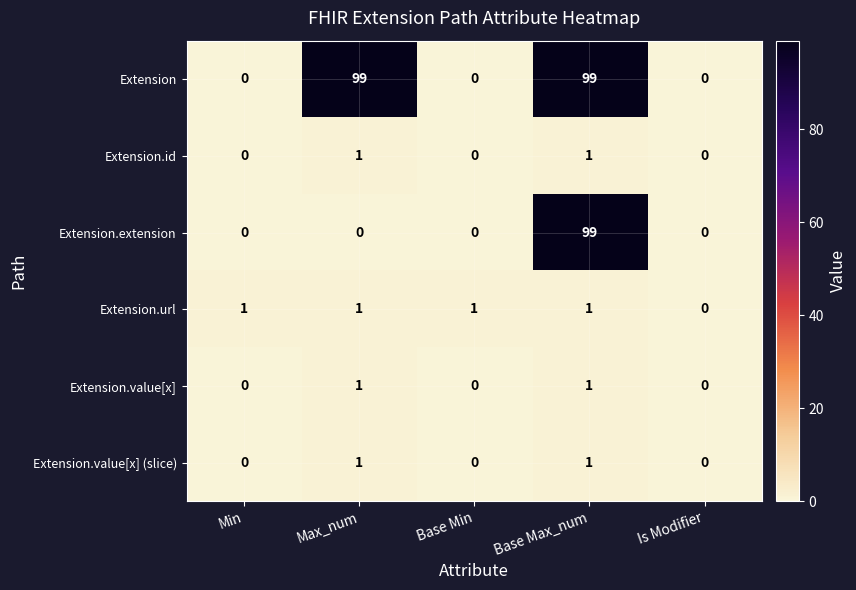

Count the Extension.value[x] (slice) values in the range 0 to 1.

5